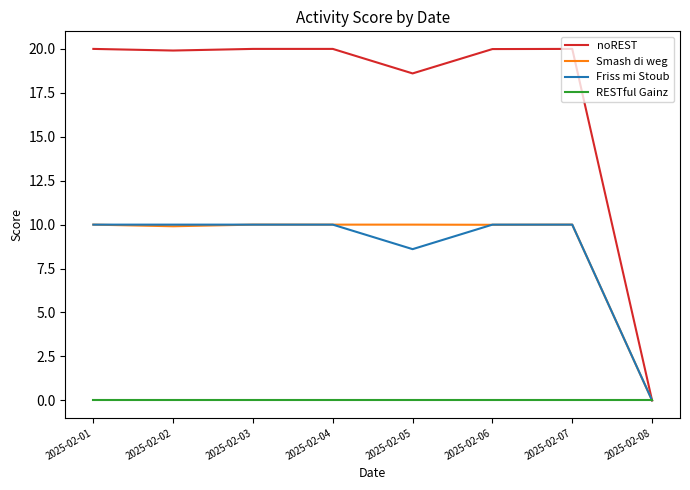

Rank the series at 2025-02-05 from lowest to highest value.

RESTful Gainz, Friss mi Stoub, Smash di weg, noREST